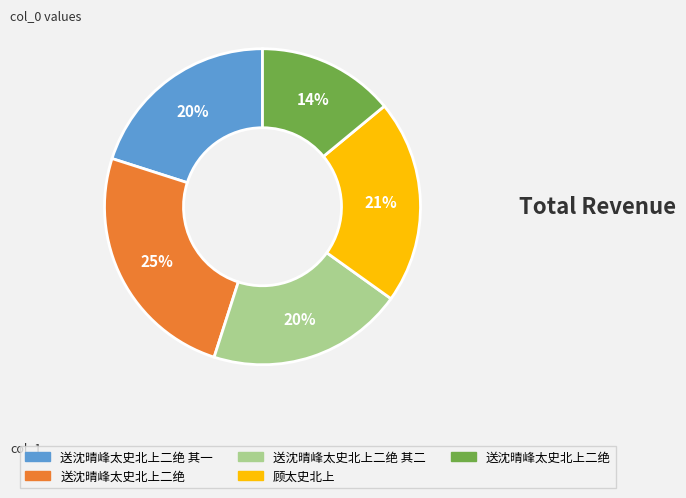

To the nearest percent, what is the difference between the largest and smallest slice percentages?

11%